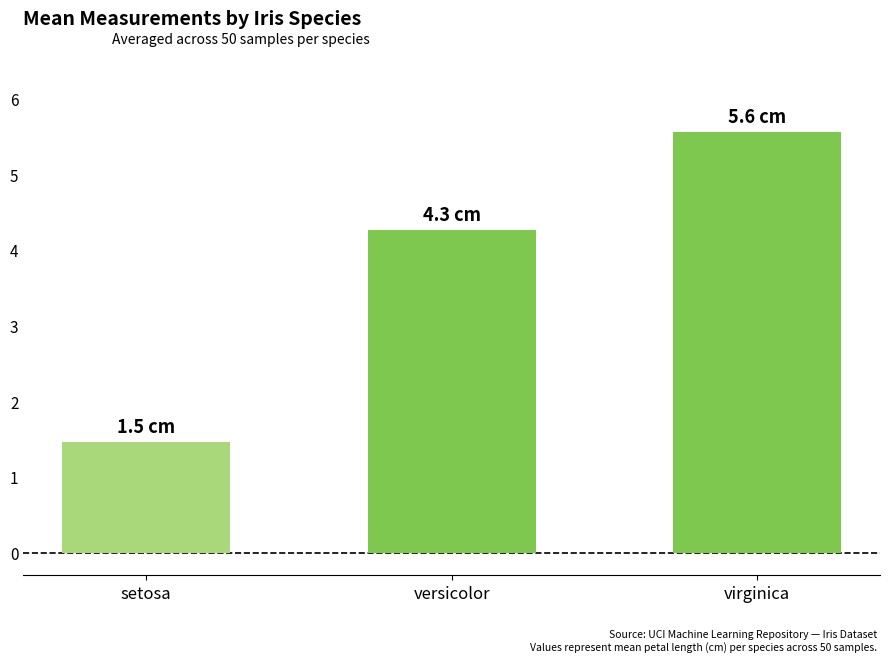

Between setosa and versicolor, which is larger?

versicolor